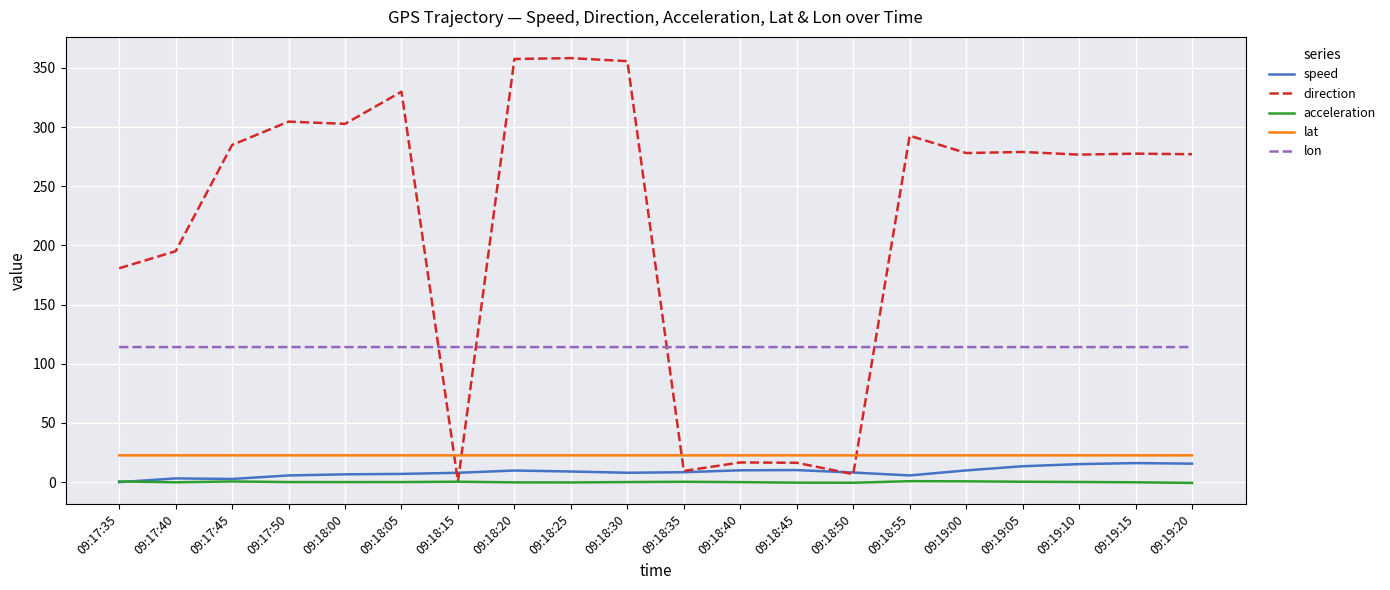

True or false: lon has a value of 157.6 at 09:19:00.

False